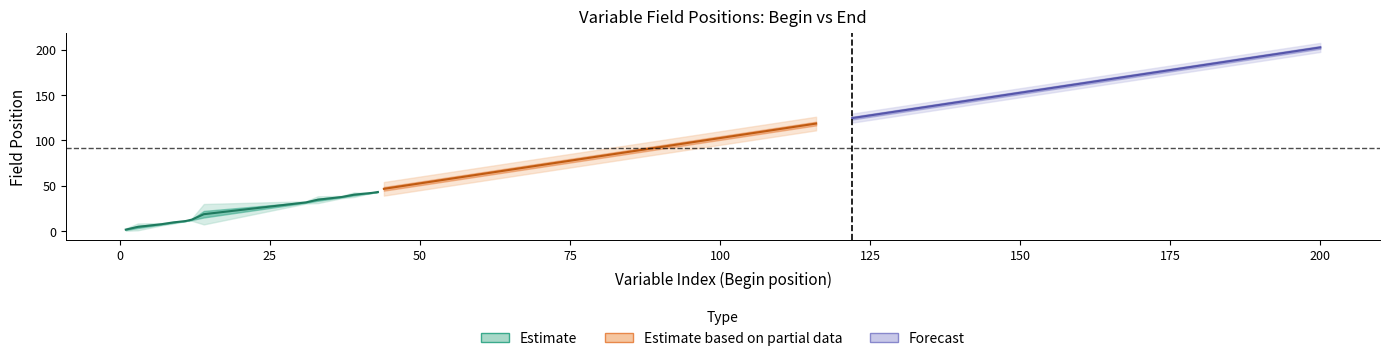

What is the value of the Begin point at the 33rd from the left?

158